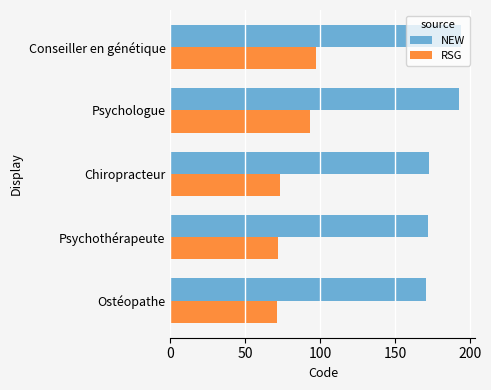

What is the greatest value displayed?

194